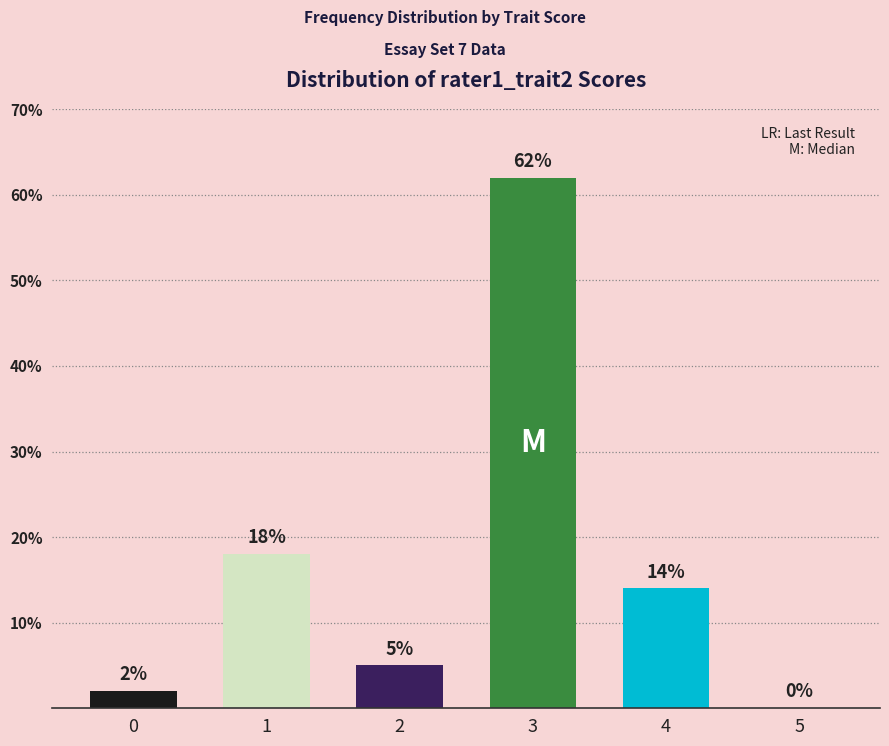

What is the change in value from 1 to 3?

+44